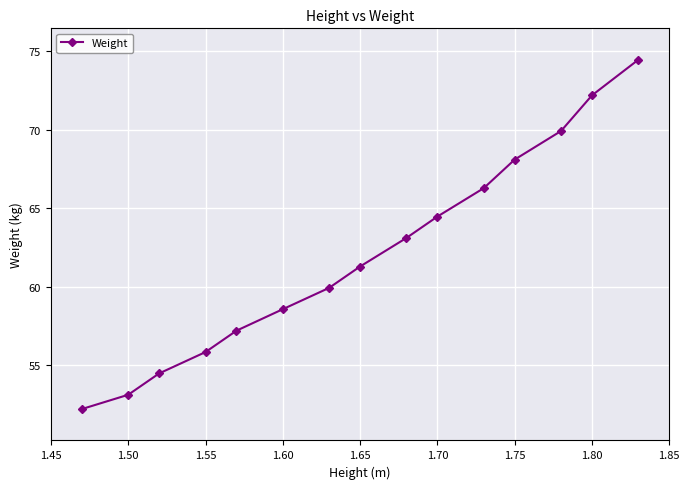

What is the minimum value shown in the chart?

52.2